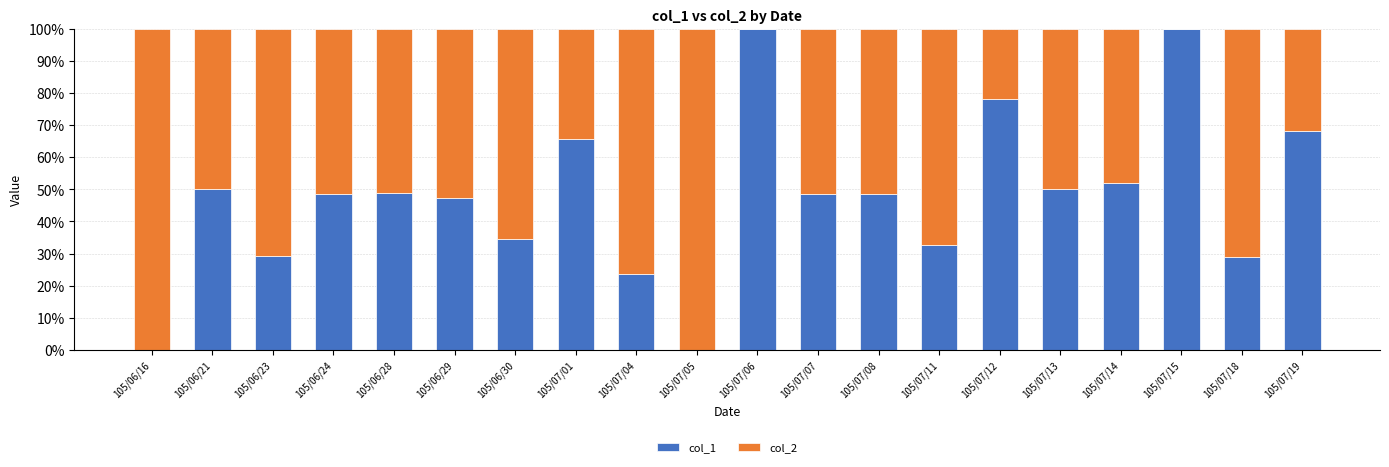

What is the total value across all series at 105/07/05?

100.0